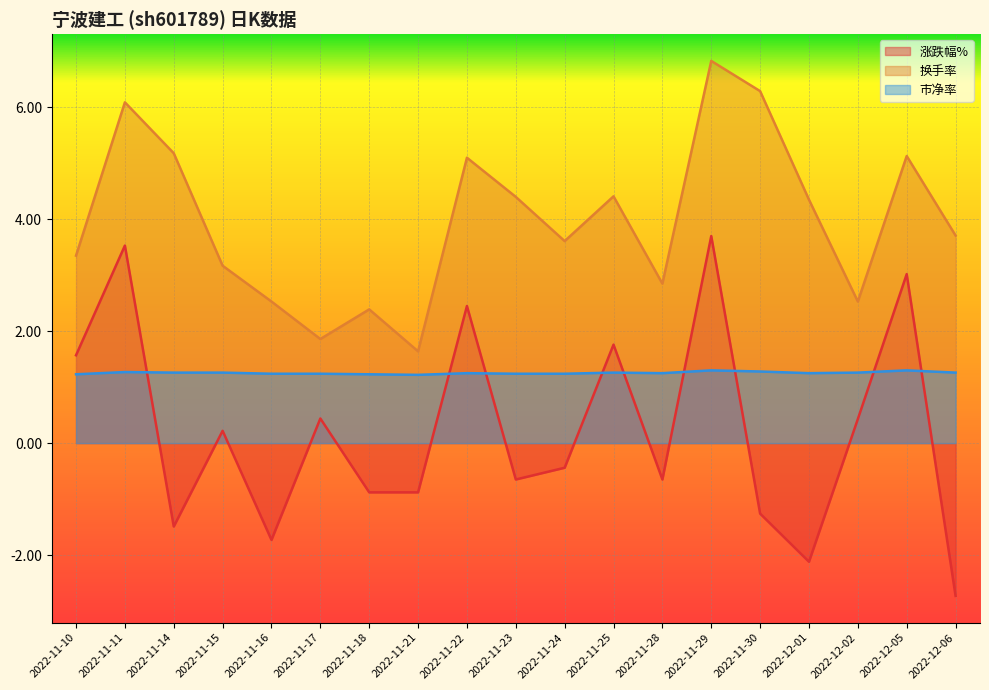

Which series has the widest spread of values?

涨跌幅%